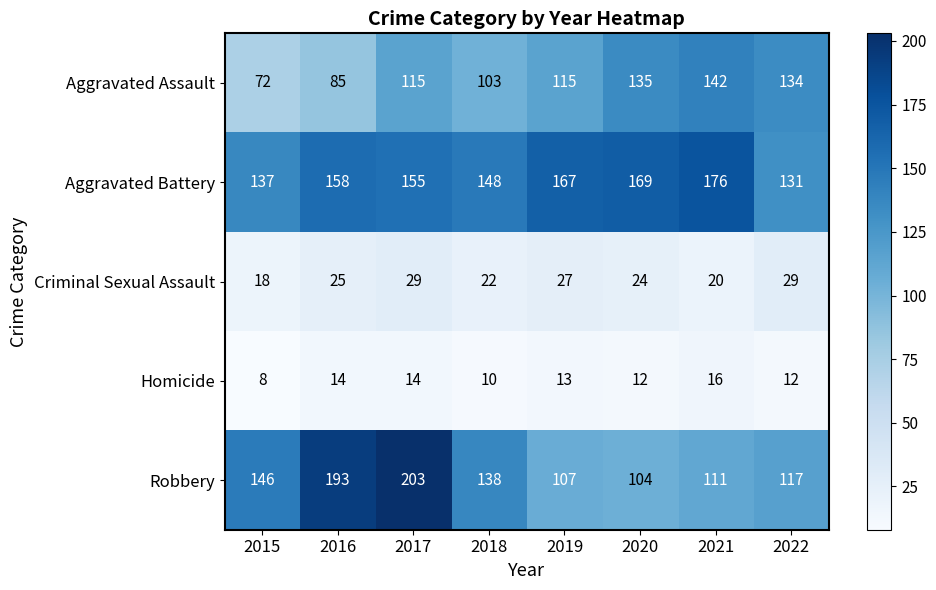

Which series has the widest spread of values?

Robbery